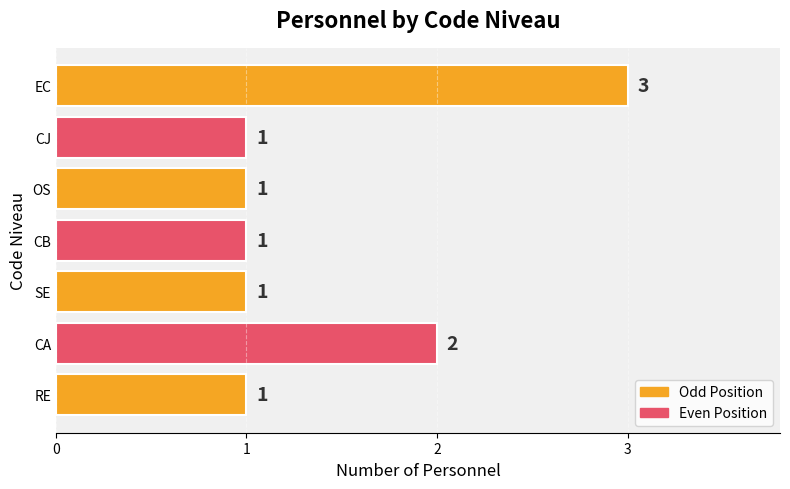

Between CJ and CA, which is larger?

CA